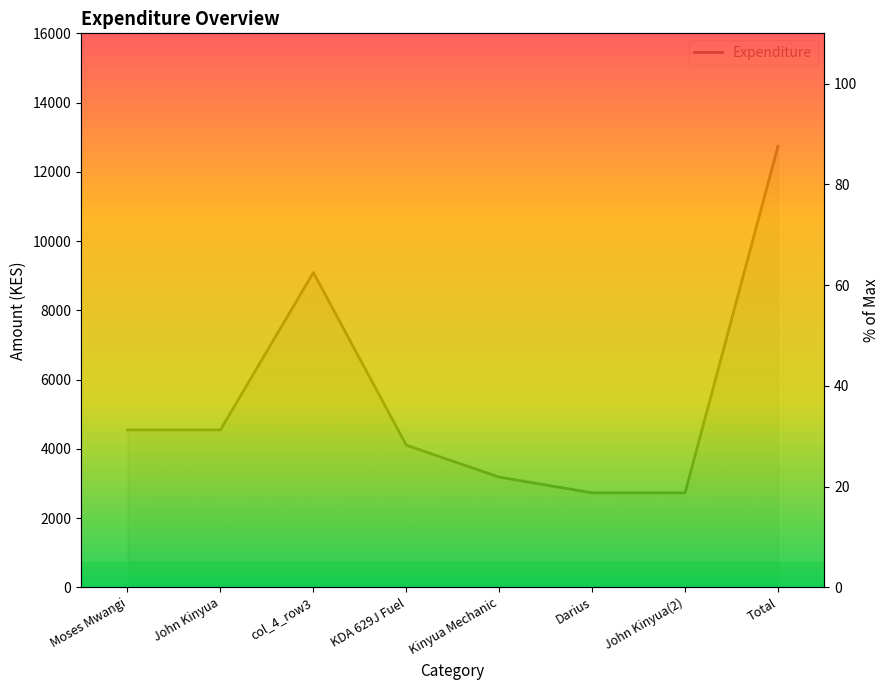

What is the difference between the maximum and minimum values?

68.8